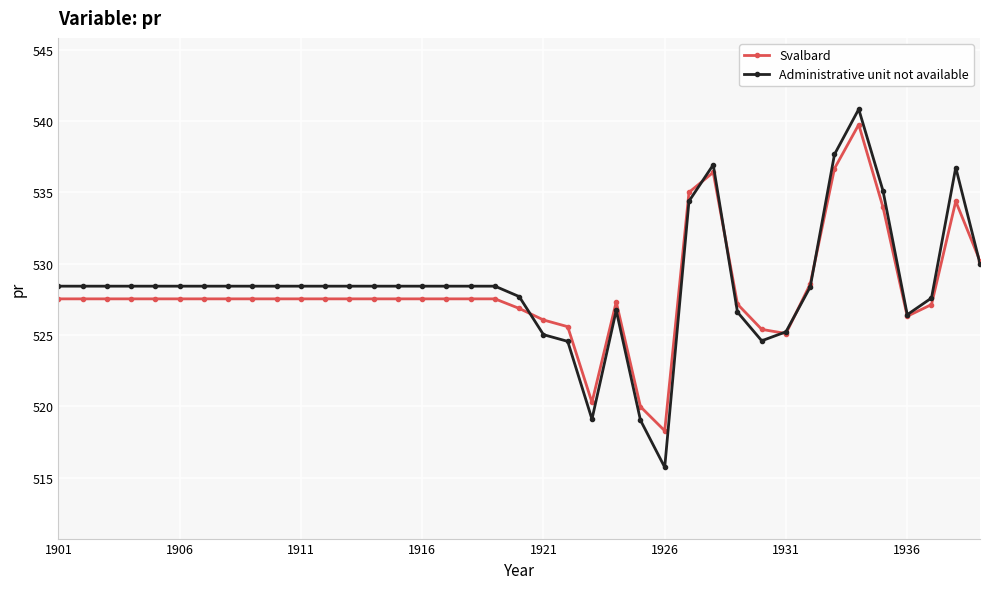

What is the value of the Administrative unit not available point at the 34th from the left?

540.8